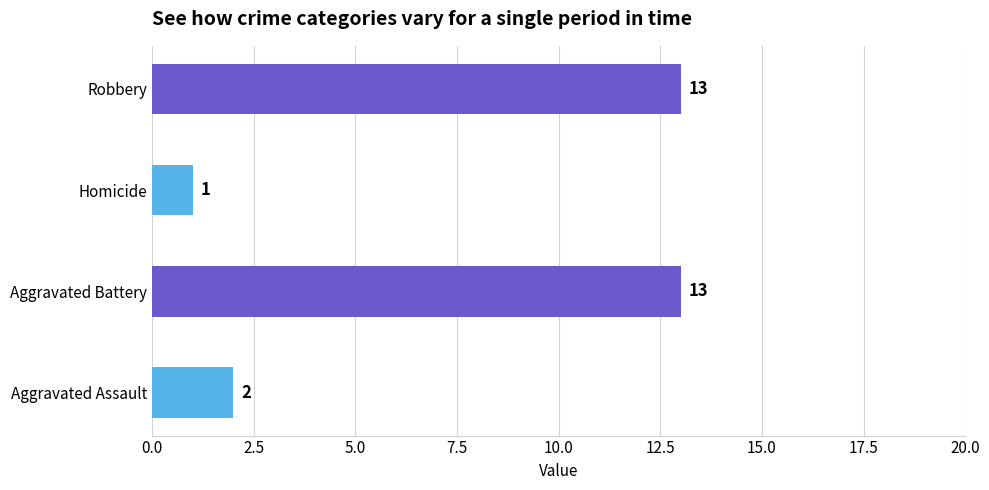

What is the sum of all values?

29